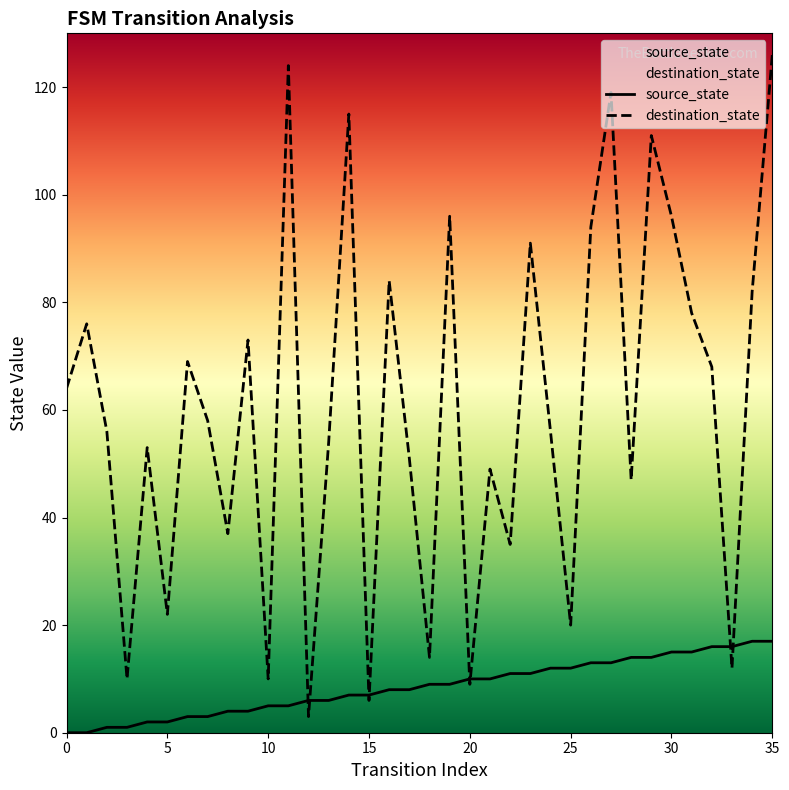

What is the maximum value shown in the chart?

126